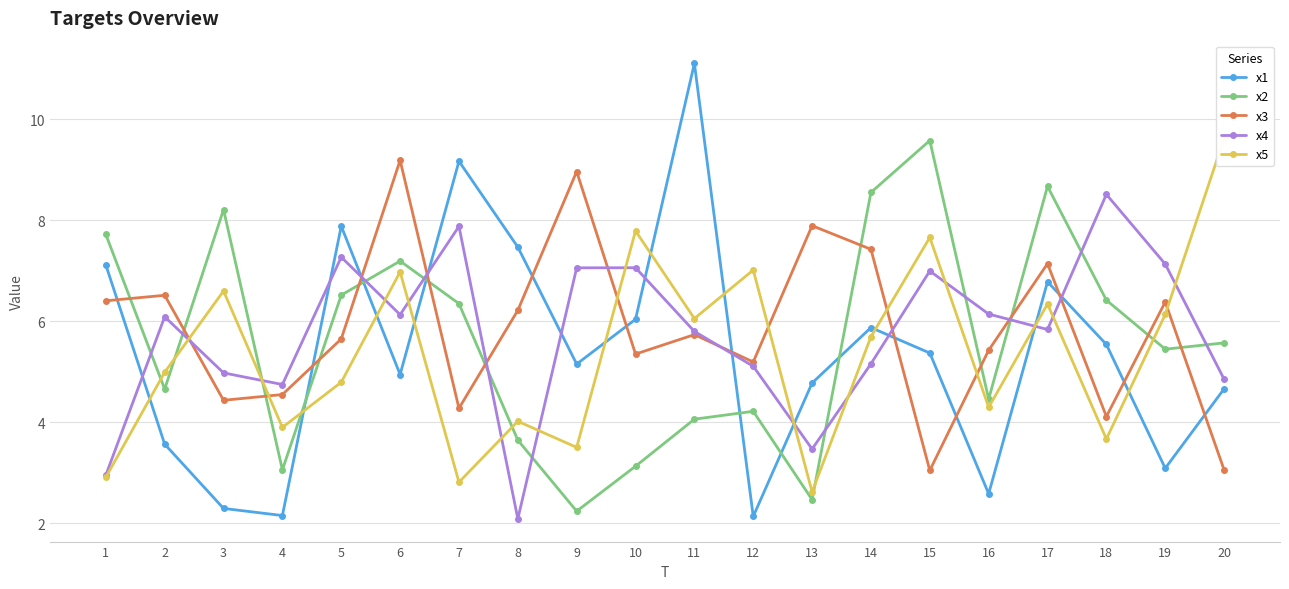

List the series in order of their peak value, lowest first.

x4, x3, x2, x5, x1